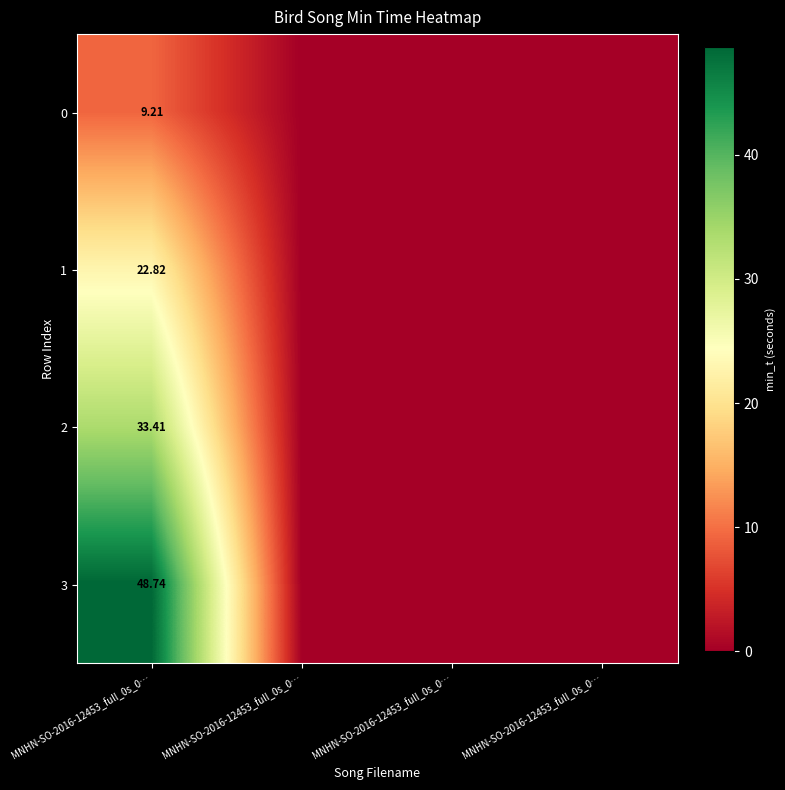

The 0 series shows 5.8 at MNHN-SO-2016-12453_full_0s_0…. True or false?

False